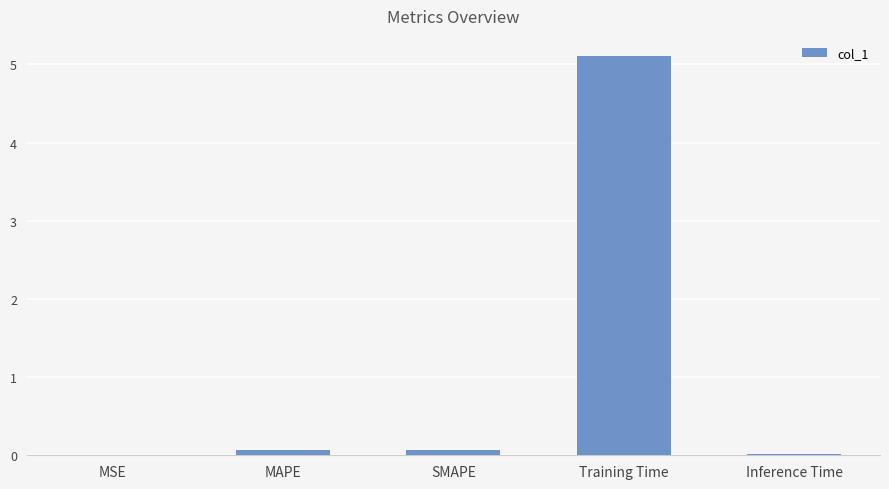

Between Training Time and SMAPE, which is larger?

Training Time